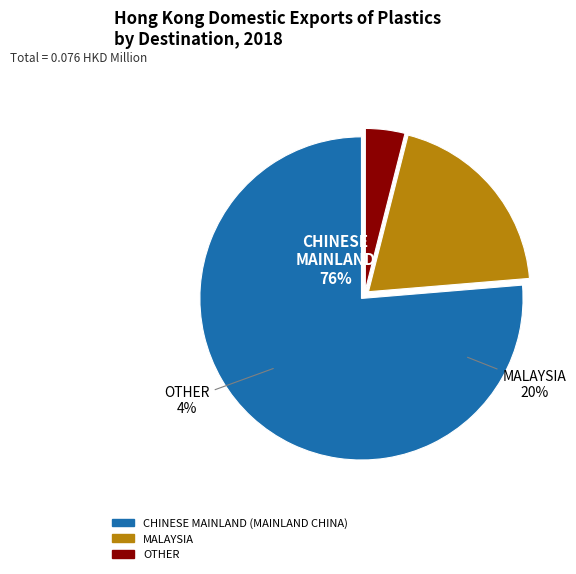

What percentage is the MALAYSIA slice, to the nearest percent?

20%